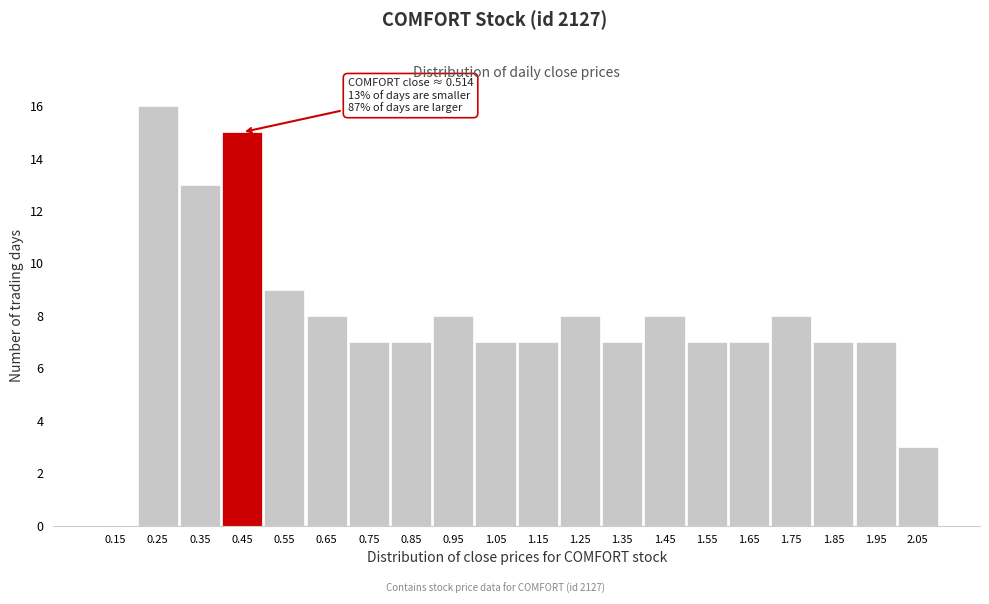

Reading left to right, extract all data points from this chart.

0.15=0	0.25=16	0.35=13	0.45=15	0.55=9	0.65=8	0.75=7	0.85=7	0.95=8	1.05=7	1.15=7	1.25=8	1.35=7	1.45=8	1.55=7	1.65=7	1.75=8	1.85=7	1.95=7	2.05=3